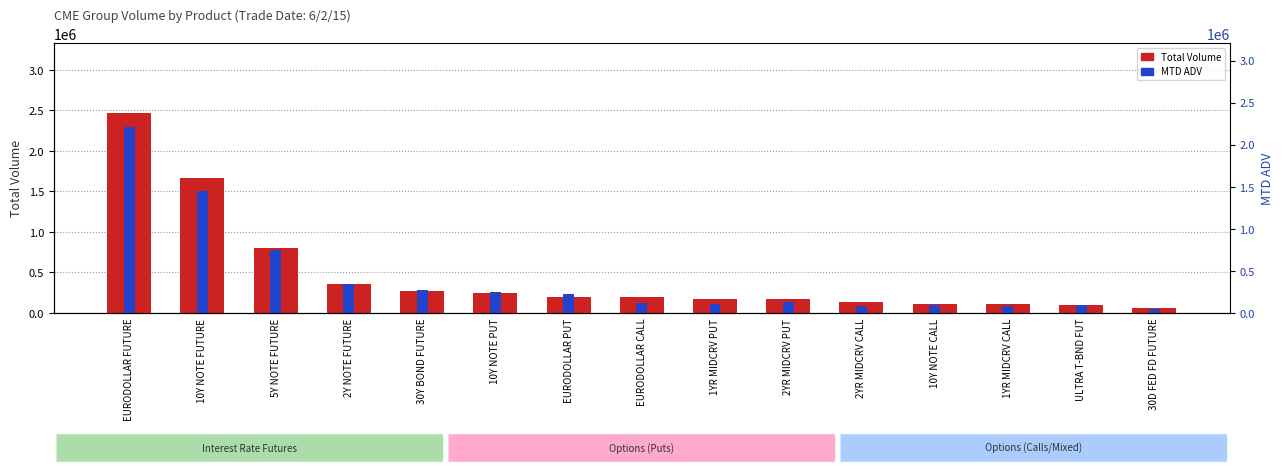

What is the difference between the MTD ADV values at EURODOLLAR PUT and 2YR MIDCRV PUT?

101247.5